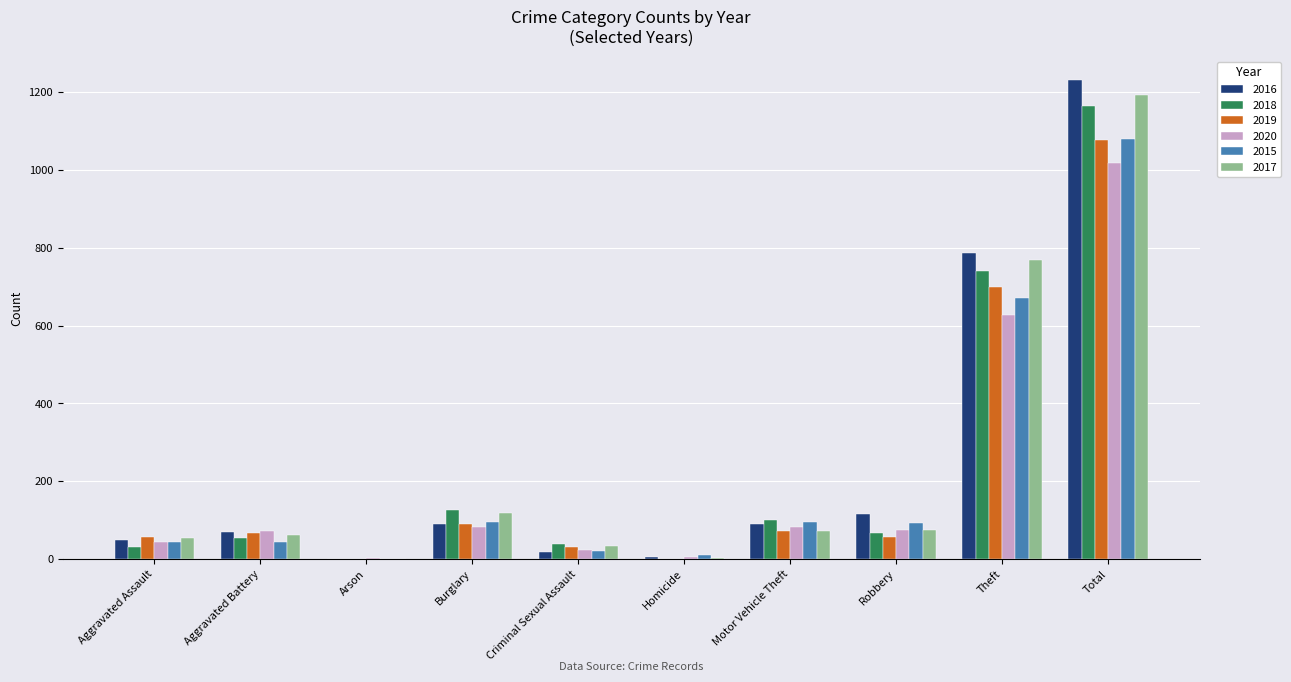

The 2017 series shows 767 at Theft. True or false?

True